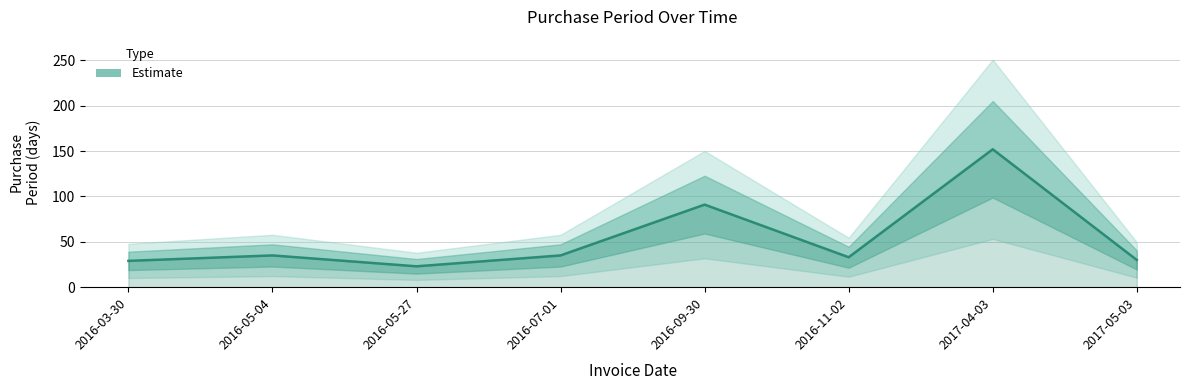

List the labels in order of value, smallest first.

2016-05-27, 2016-03-30, 2017-05-03, 2016-11-02, 2016-05-04, 2016-07-01, 2016-09-30, 2017-04-03